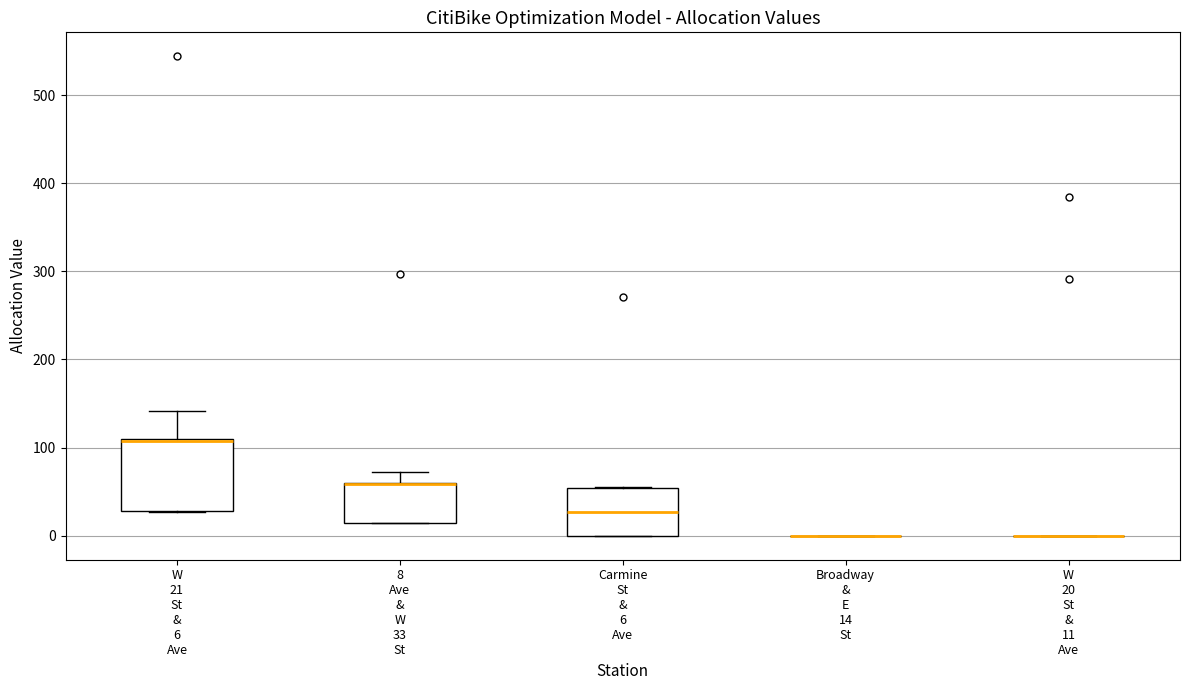

Reading left to right, transcribe this box plot: for each box, give where its median line is, the range the box spans, and where its two whiskers end, as read against the y-axis. The values are not printed on the chart, so give them approximately, as read against the axis.

W 21 St & 6 Ave: median 110 (drawn on the box's upper edge), box 30 to 110, whiskers 30 to 140
8 Ave & W 33 St: median 60 (drawn on the box's upper edge), box 10 to 60, whiskers 10 to 70
Carmine St & 6 Ave: median 30, box 0 to 50, whiskers 0 to 60
Broadway & E 14 St: box collapsed to a line at 0, whiskers 0 to 0
W 20 St & 11 Ave: box collapsed to a line at 0, whiskers 0 to 0